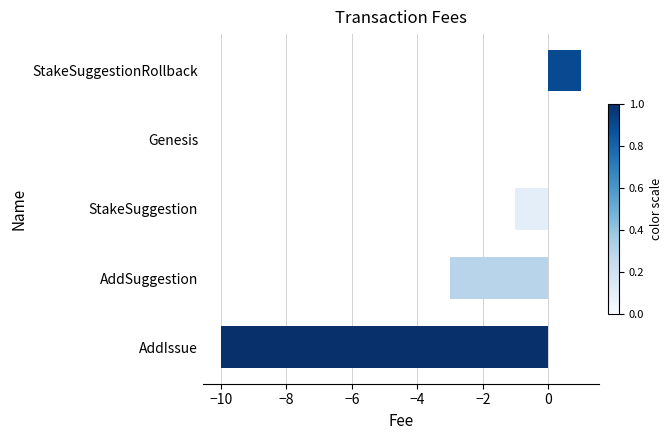

The value at AddIssue is -10. True or false?

True